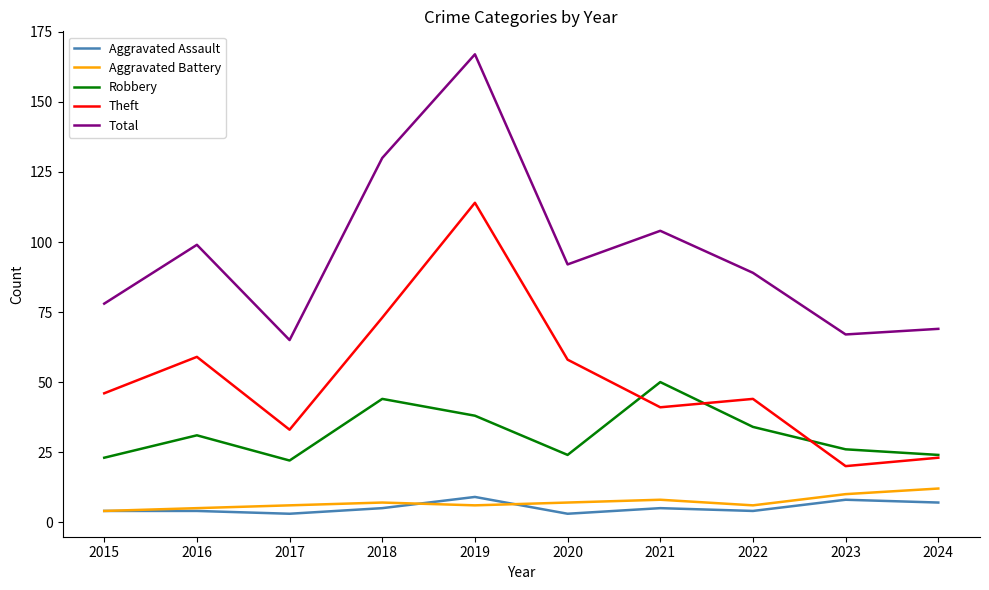

True or false: Theft has more than 0 points higher than both neighbors.

True